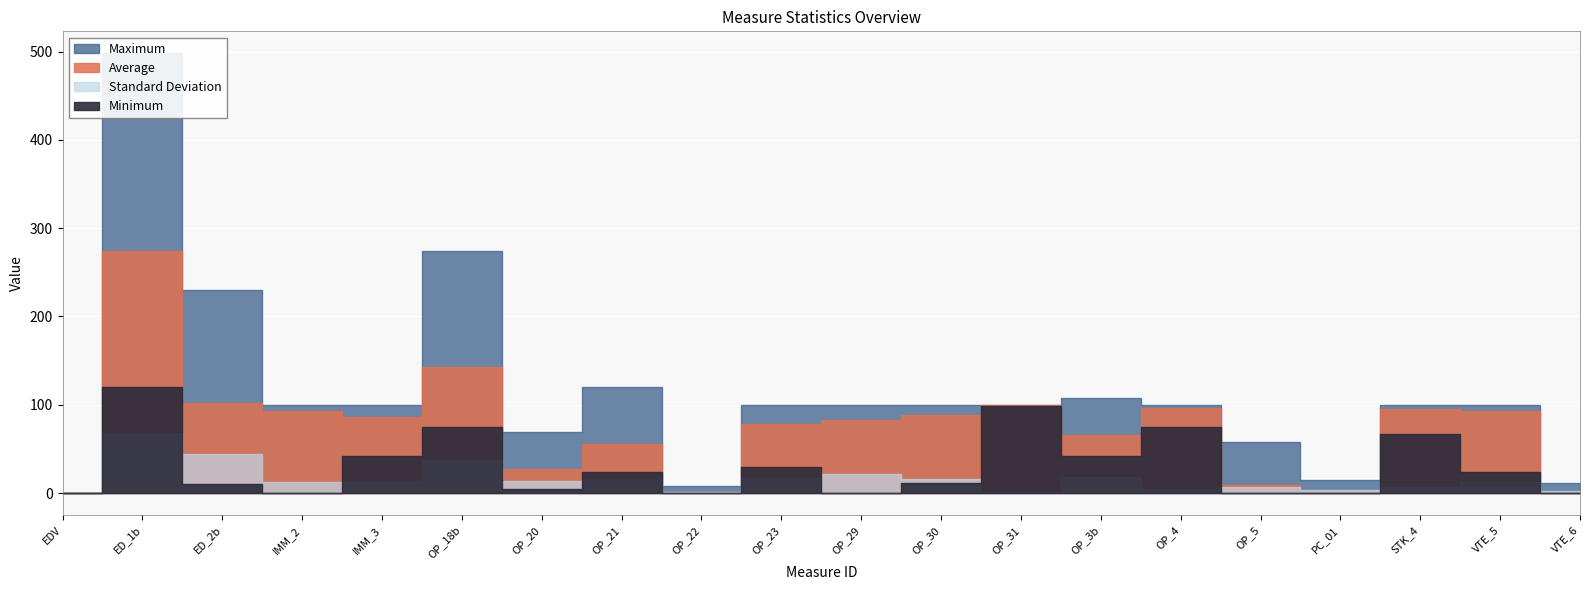

Which series has the largest range (max minus min)?

Maximum